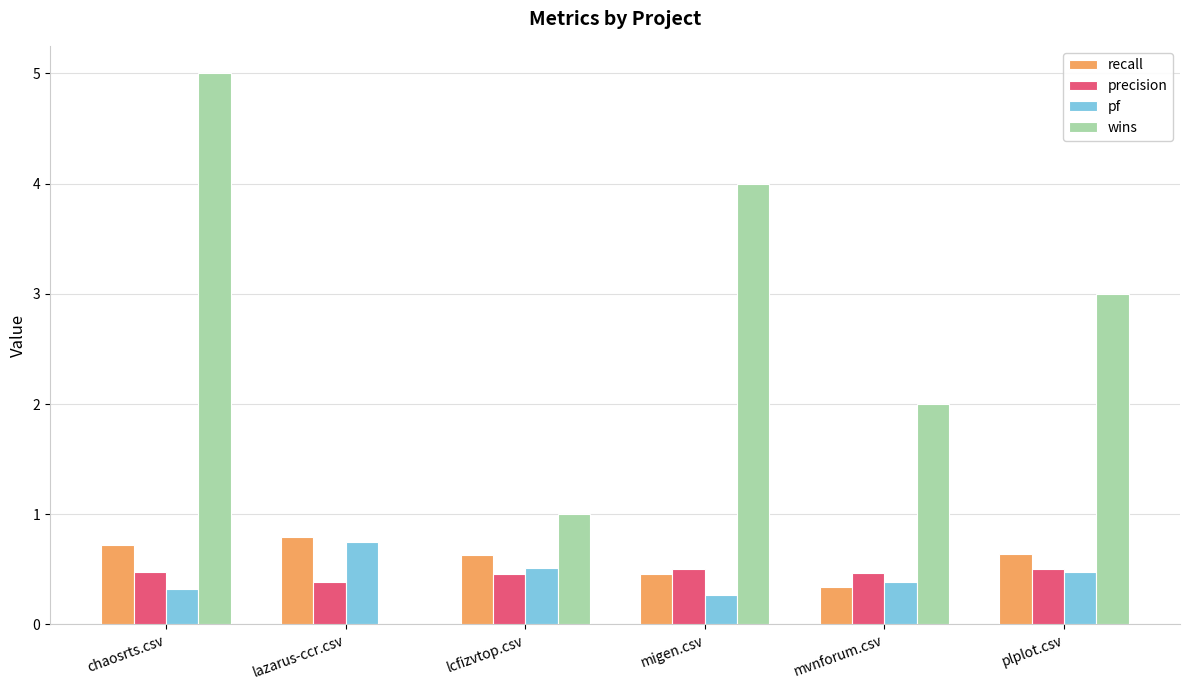

True or false: recall has a value of 0.9 at plplot.csv.

False